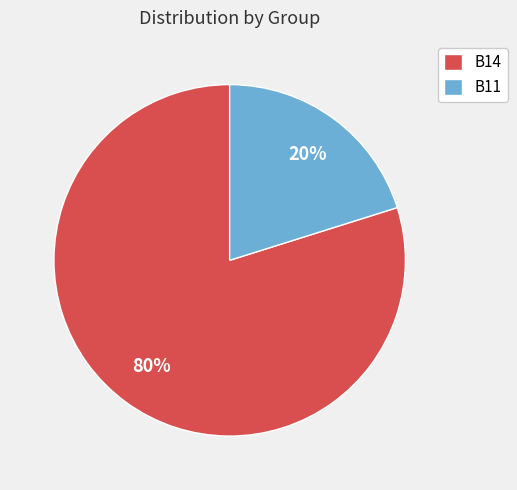

Is there a majority slice in this chart?

Yes